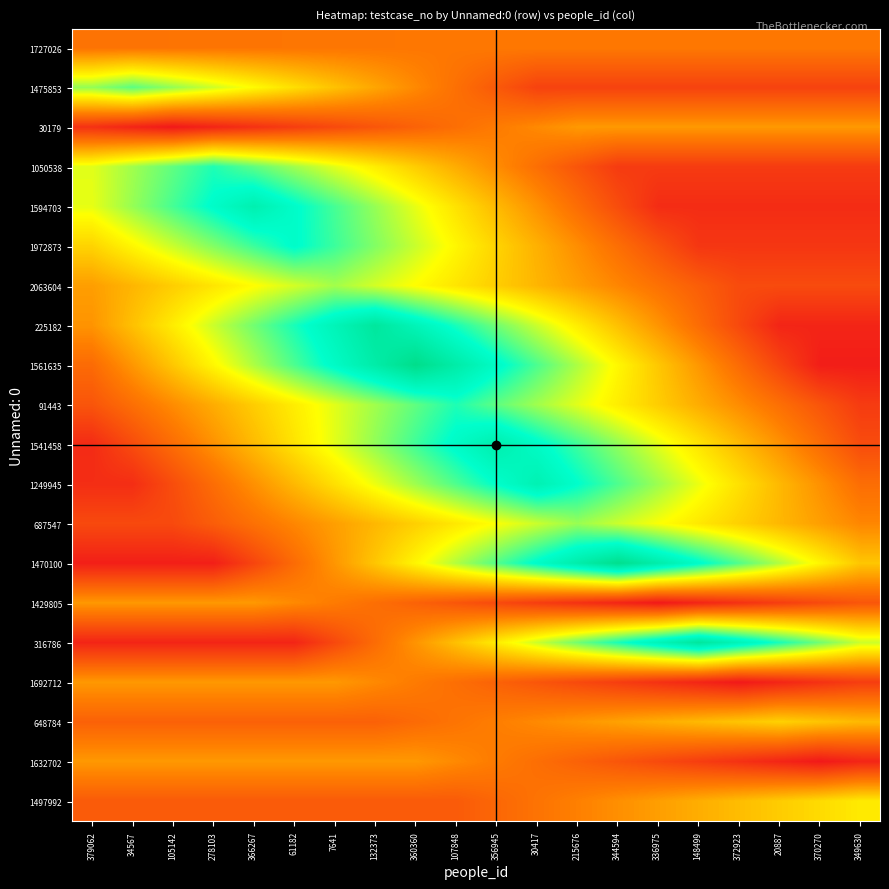

What is the total value across all series at 7641?

820.6